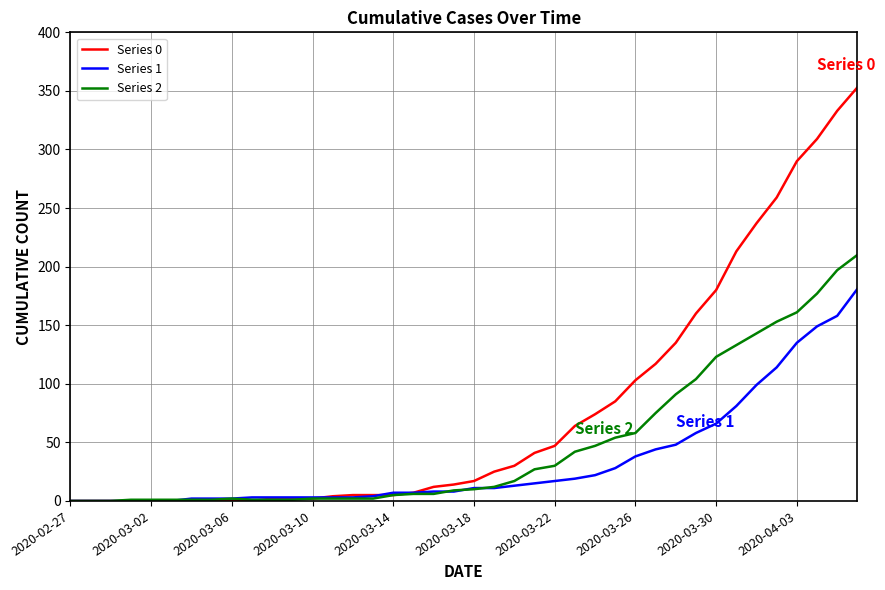

Rank the series by their average value, from lowest to highest.

Series 1, Series 2, Series 0